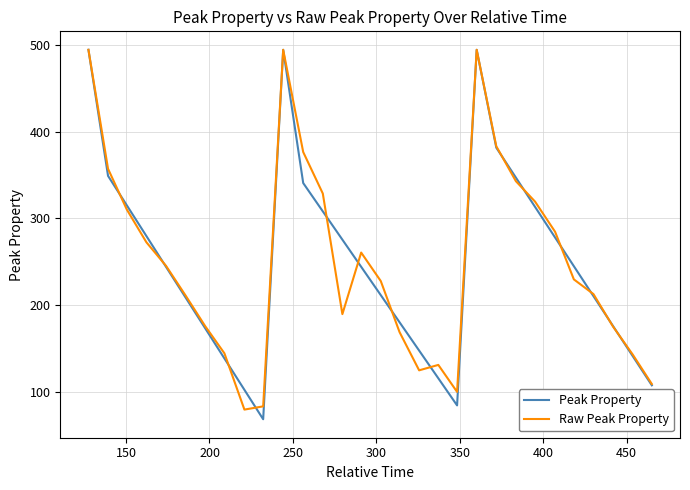

What is the maximum value shown in the chart?

494.5